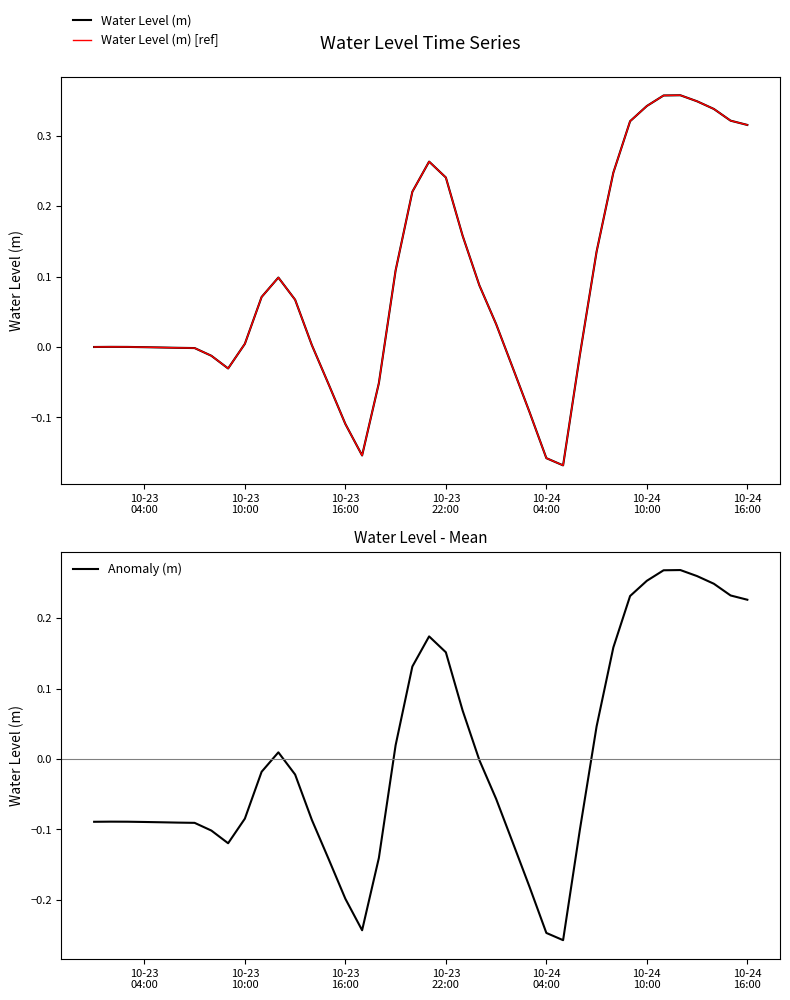

How many values in the Anomaly (m) series exceed 0?

16